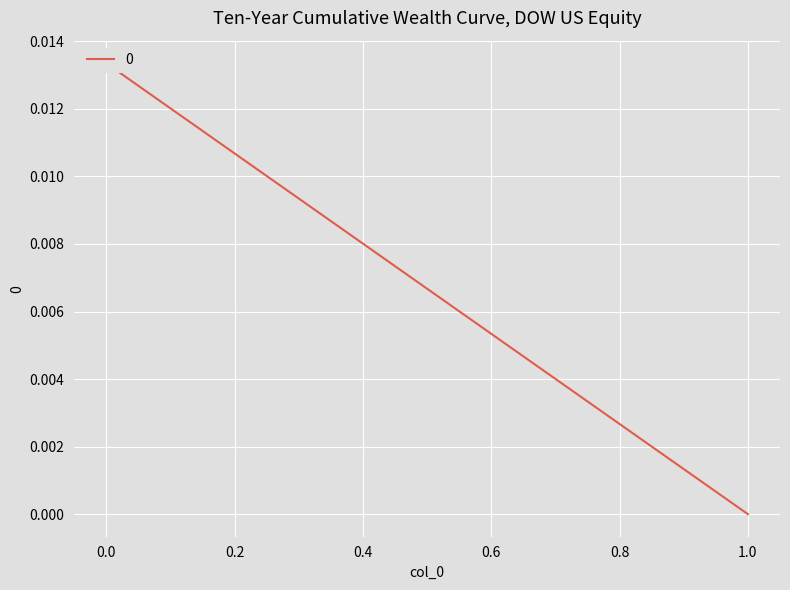

Rank the categories by value from lowest to highest.

1, 0